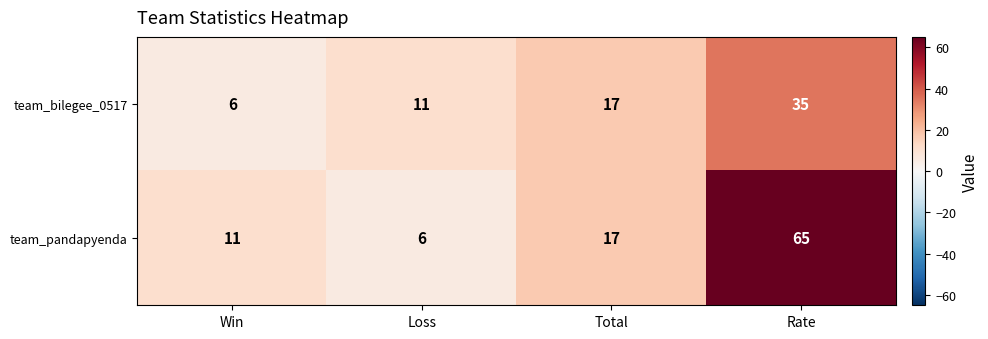

What is the total value across all series at Total?

34